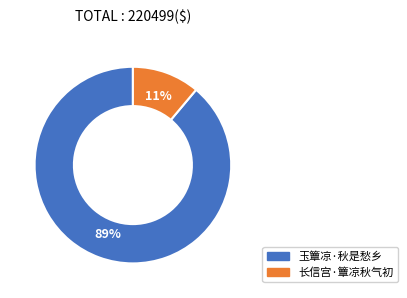

Is there any slice that represents more than half of the pie?

Yes